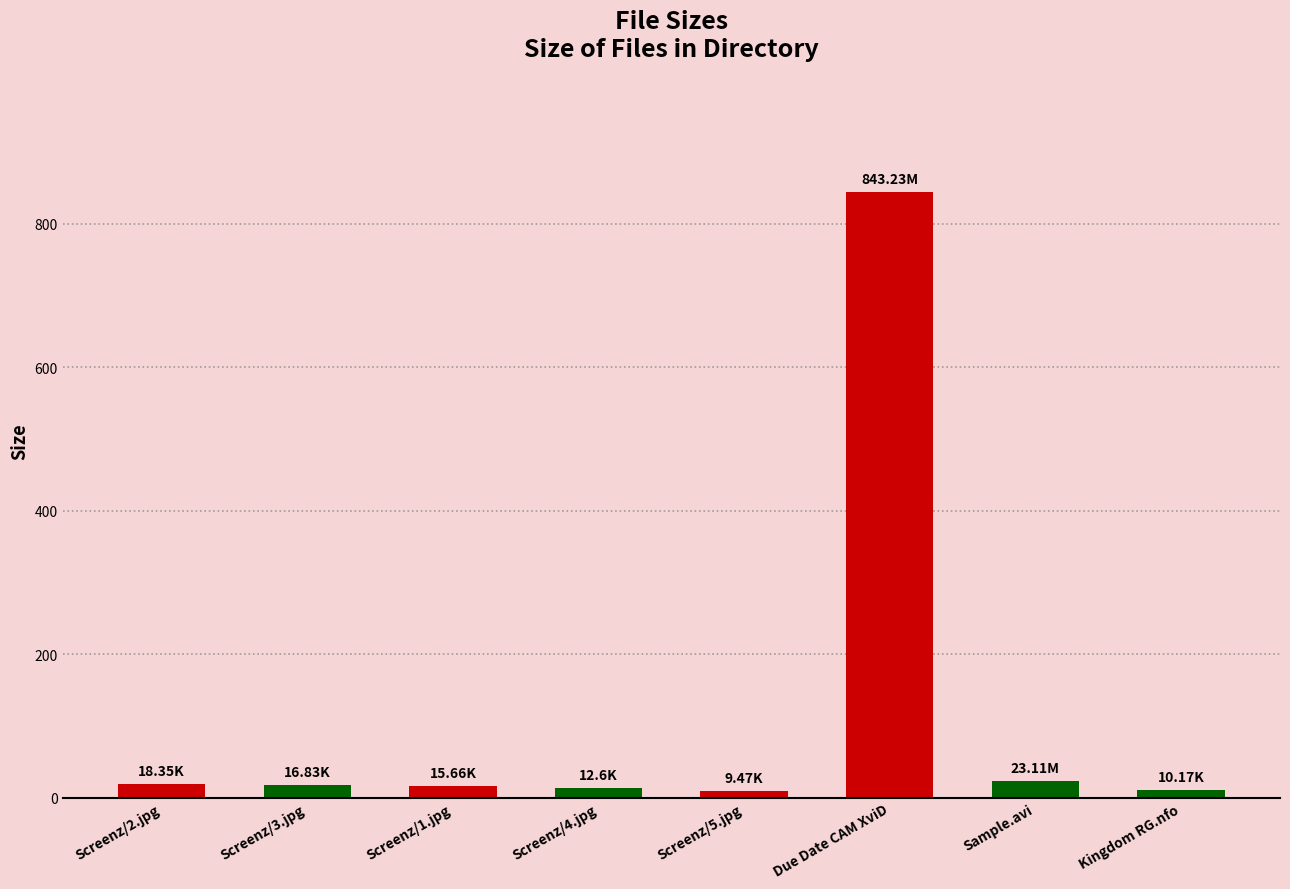

What is the value of the 2nd bar from the left?

16.8